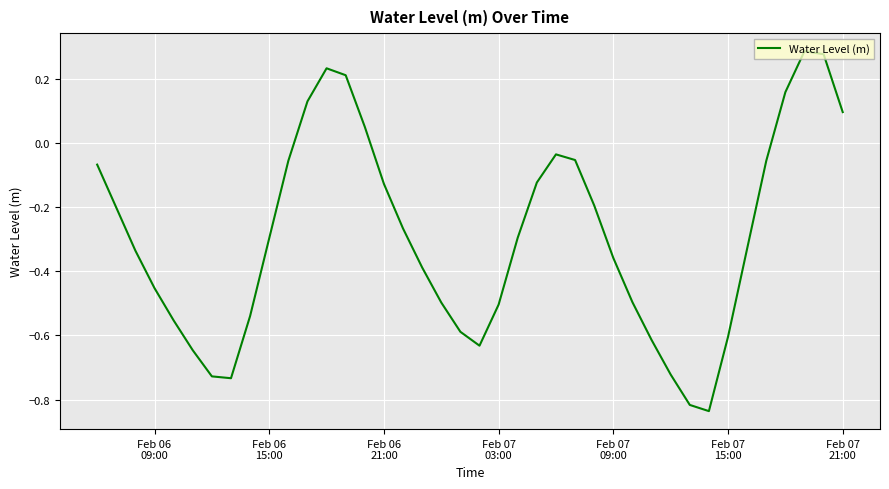

What is the difference between the maximum and minimum values?

1.1